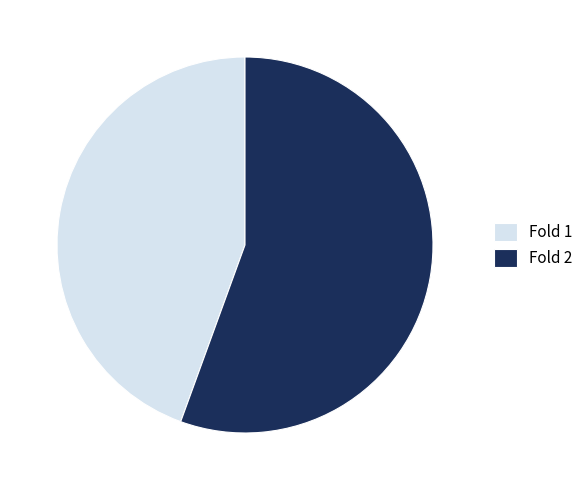

Rank the categories by value from lowest to highest.

Fold 1, Fold 2